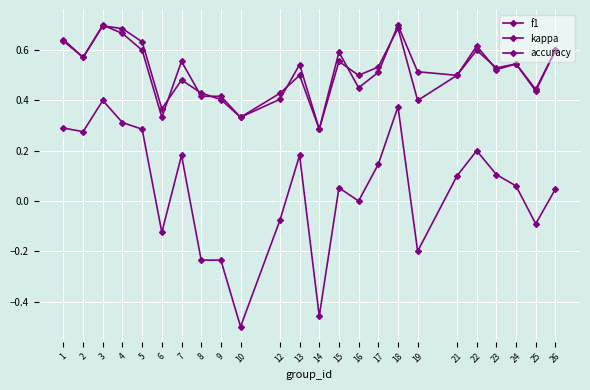

True or false: accuracy and kappa intersect in this chart.

False